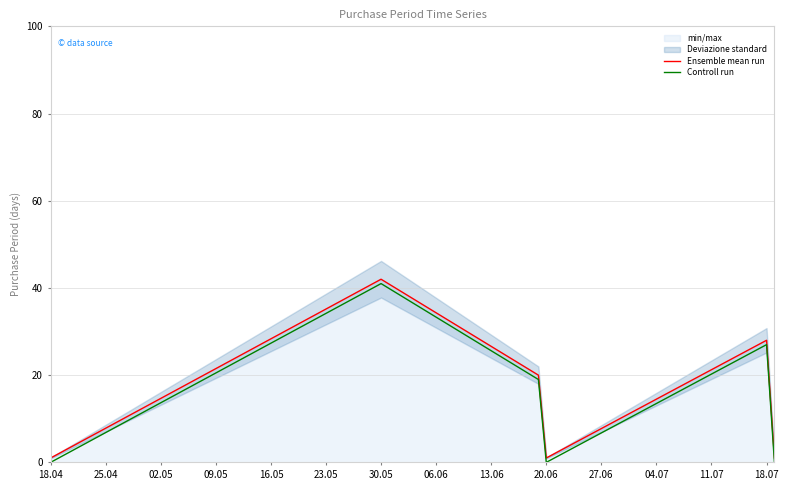

Which category has the lowest value in the Ensemble mean run series?

18.04